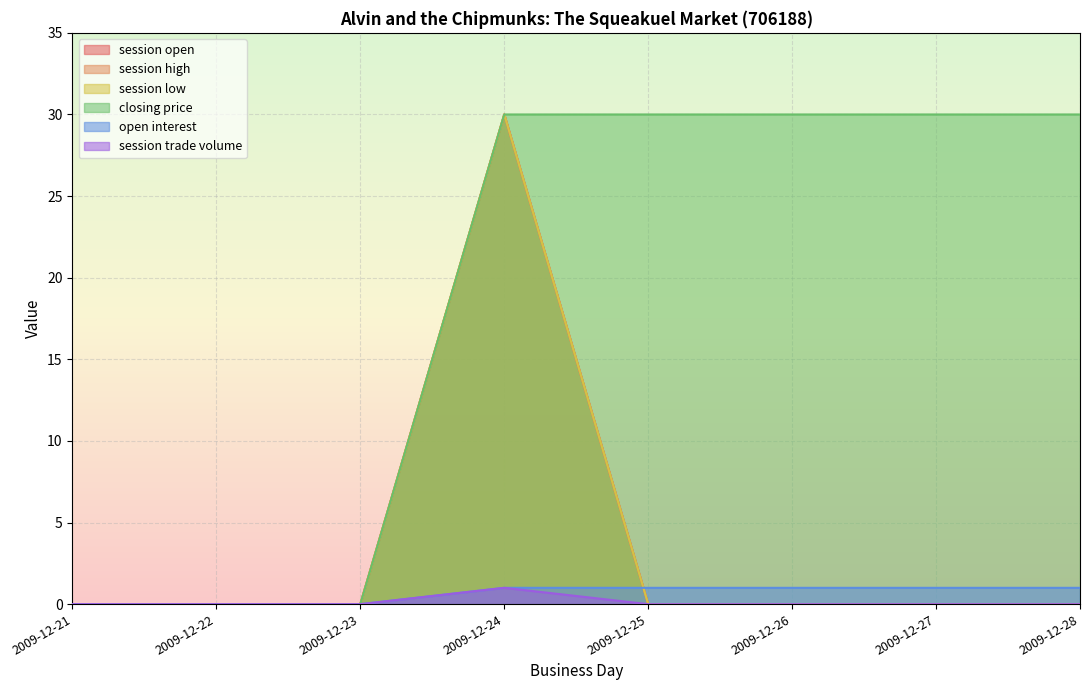

Reading left to right, transcribe all the data shown in this chart.

session open: 2009-12-21=0	2009-12-22=0	2009-12-23=0	2009-12-24=30	2009-12-25=0	2009-12-26=0	2009-12-27=0	2009-12-28=0
session high: 2009-12-21=0	2009-12-22=0	2009-12-23=0	2009-12-24=30	2009-12-25=0	2009-12-26=0	2009-12-27=0	2009-12-28=0
session low: 2009-12-21=0	2009-12-22=0	2009-12-23=0	2009-12-24=30	2009-12-25=0	2009-12-26=0	2009-12-27=0	2009-12-28=0
closing price: 2009-12-21=0	2009-12-22=0	2009-12-23=0	2009-12-24=30	2009-12-25=30	2009-12-26=30	2009-12-27=30	2009-12-28=30
open interest: 2009-12-21=0	2009-12-22=0	2009-12-23=0	2009-12-24=1	2009-12-25=1	2009-12-26=1	2009-12-27=1	2009-12-28=1
session trade volume: 2009-12-21=0	2009-12-22=0	2009-12-23=0	2009-12-24=1	2009-12-25=0	2009-12-26=0	2009-12-27=0	2009-12-28=0